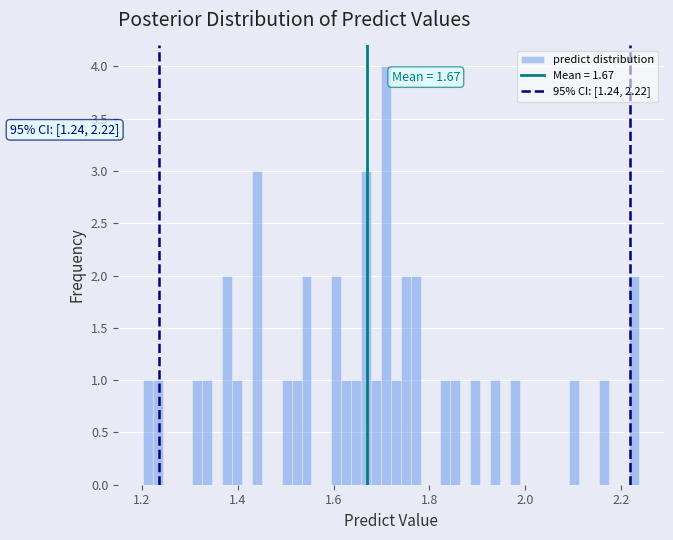

Around what value on the x-axis is the tallest bar? Give the approximate position of its centre, as read against the axis.

1.70